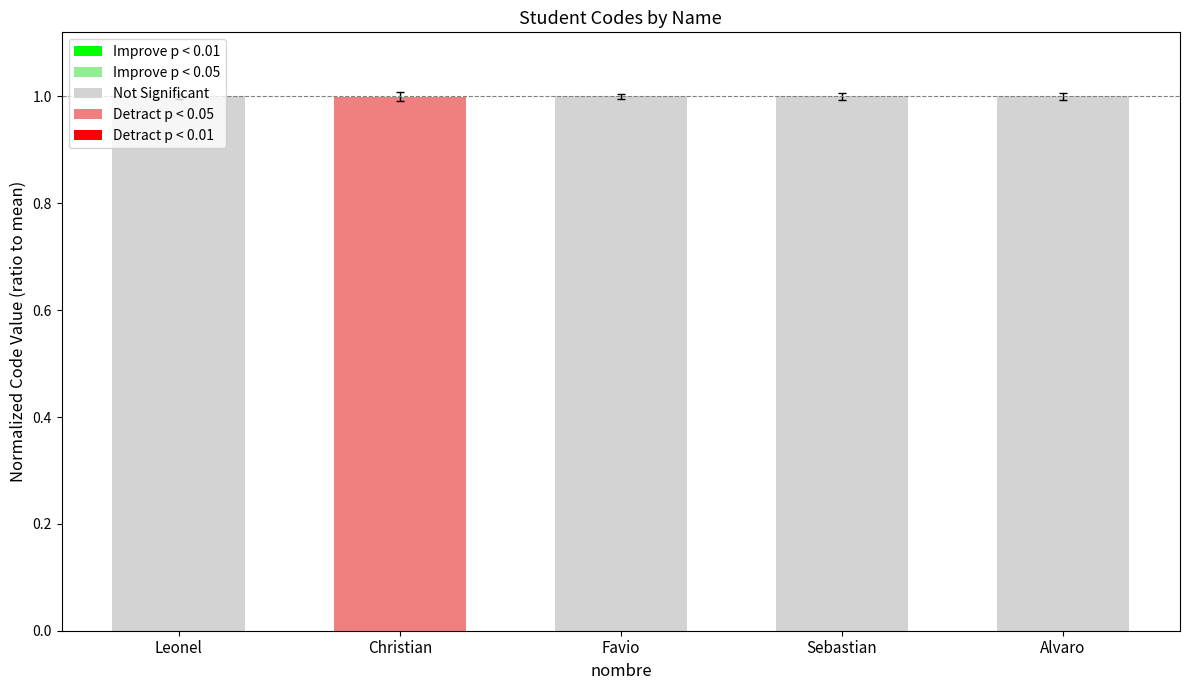

Reading left to right, extract all data points from this chart.

Leonel=1.0	Christian=1.0	Favio=1.0	Sebastian=1.0	Alvaro=1.0